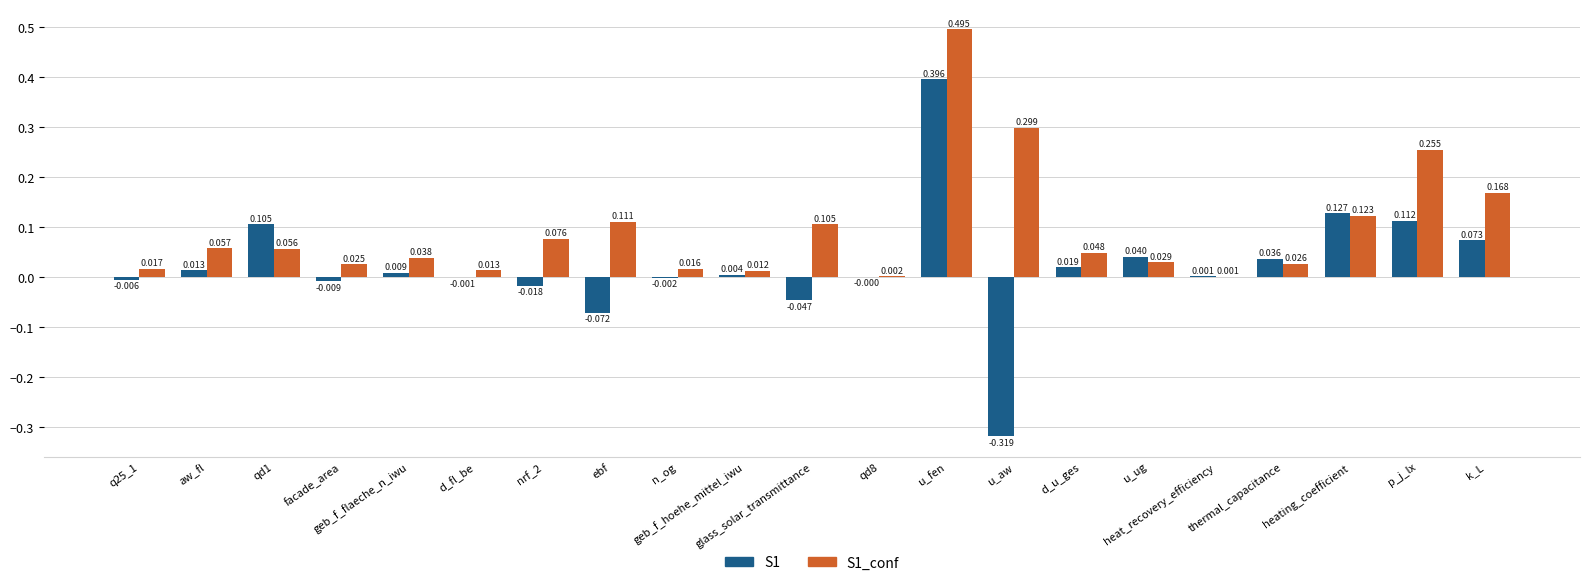

List the series in order of their peak value, lowest first.

S1, S1_conf